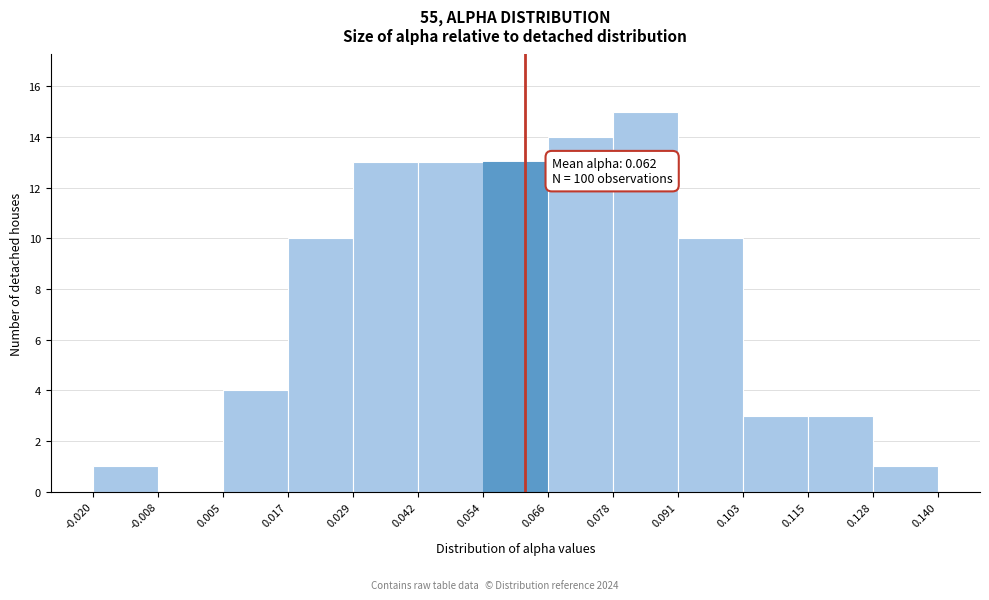

Over which range of the x-axis is the bar tallest?

0.078 to 0.091